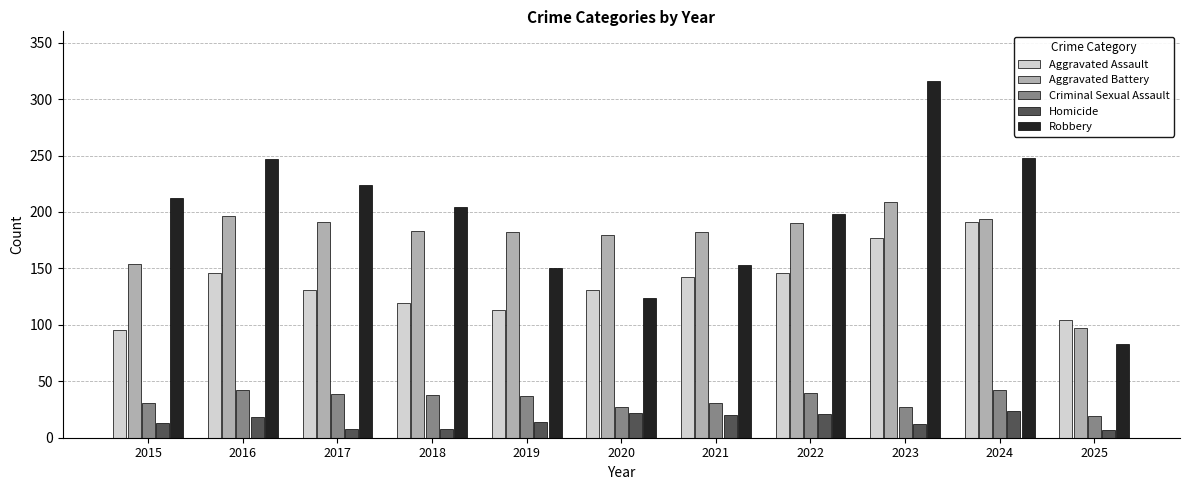

Is it true that Homicide equals 13 at 2015?

True